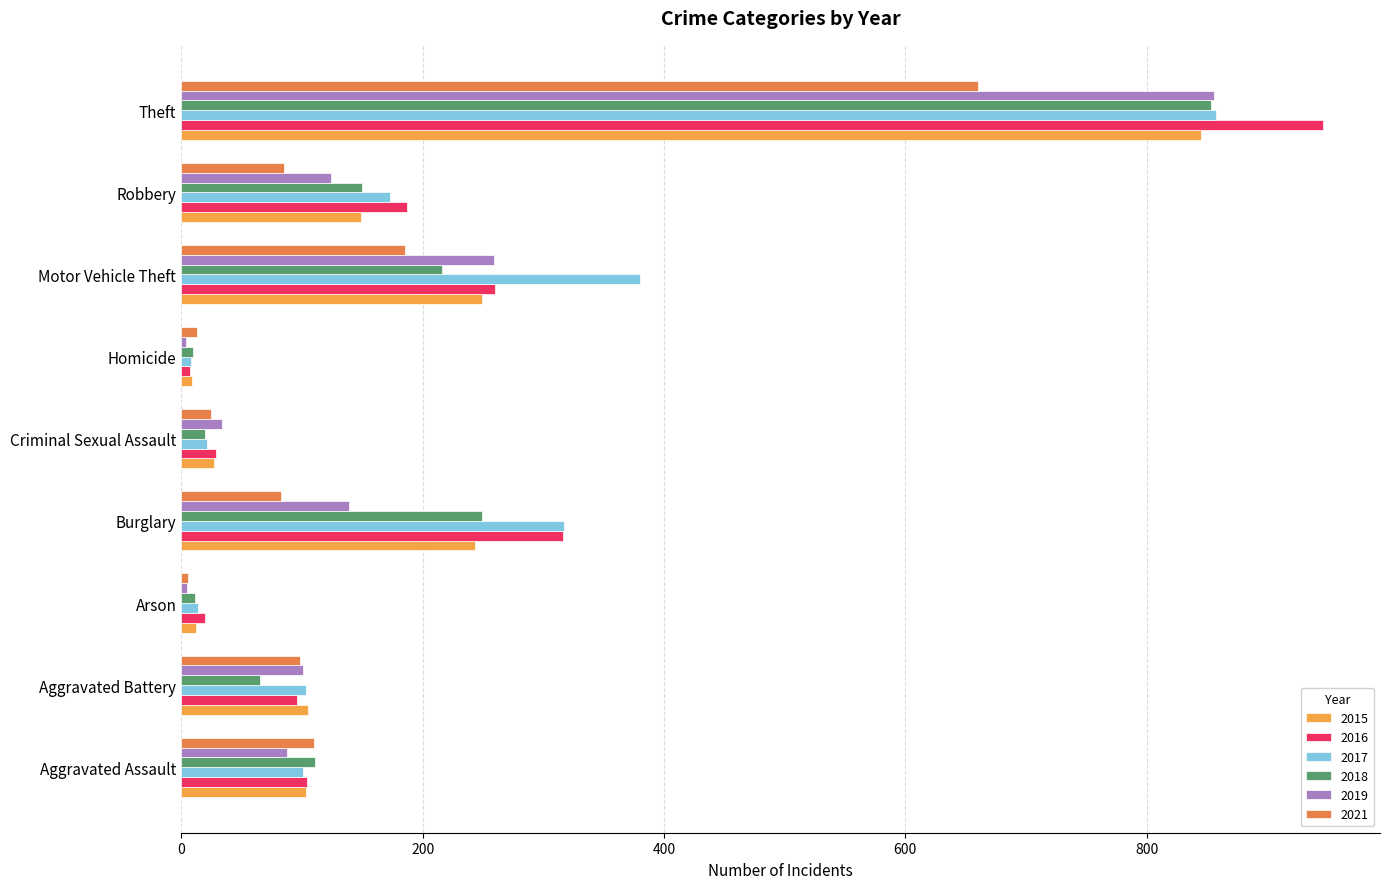

Between Criminal Sexual Assault and Robbery, which series saw the biggest shift?

2016